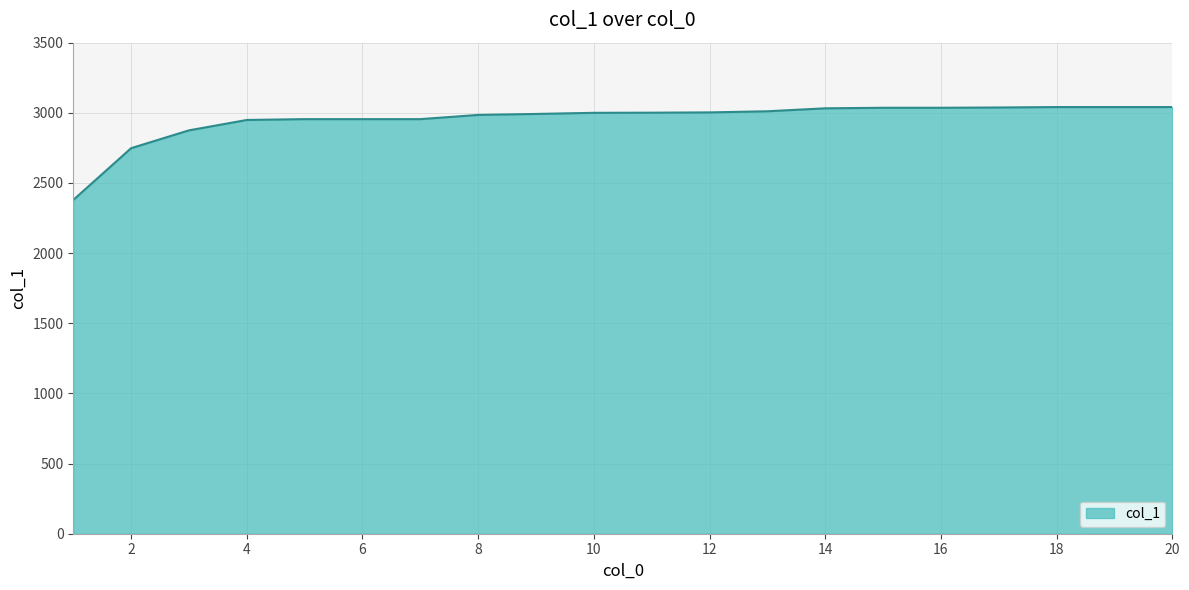

What is the difference between the maximum and minimum values?

662